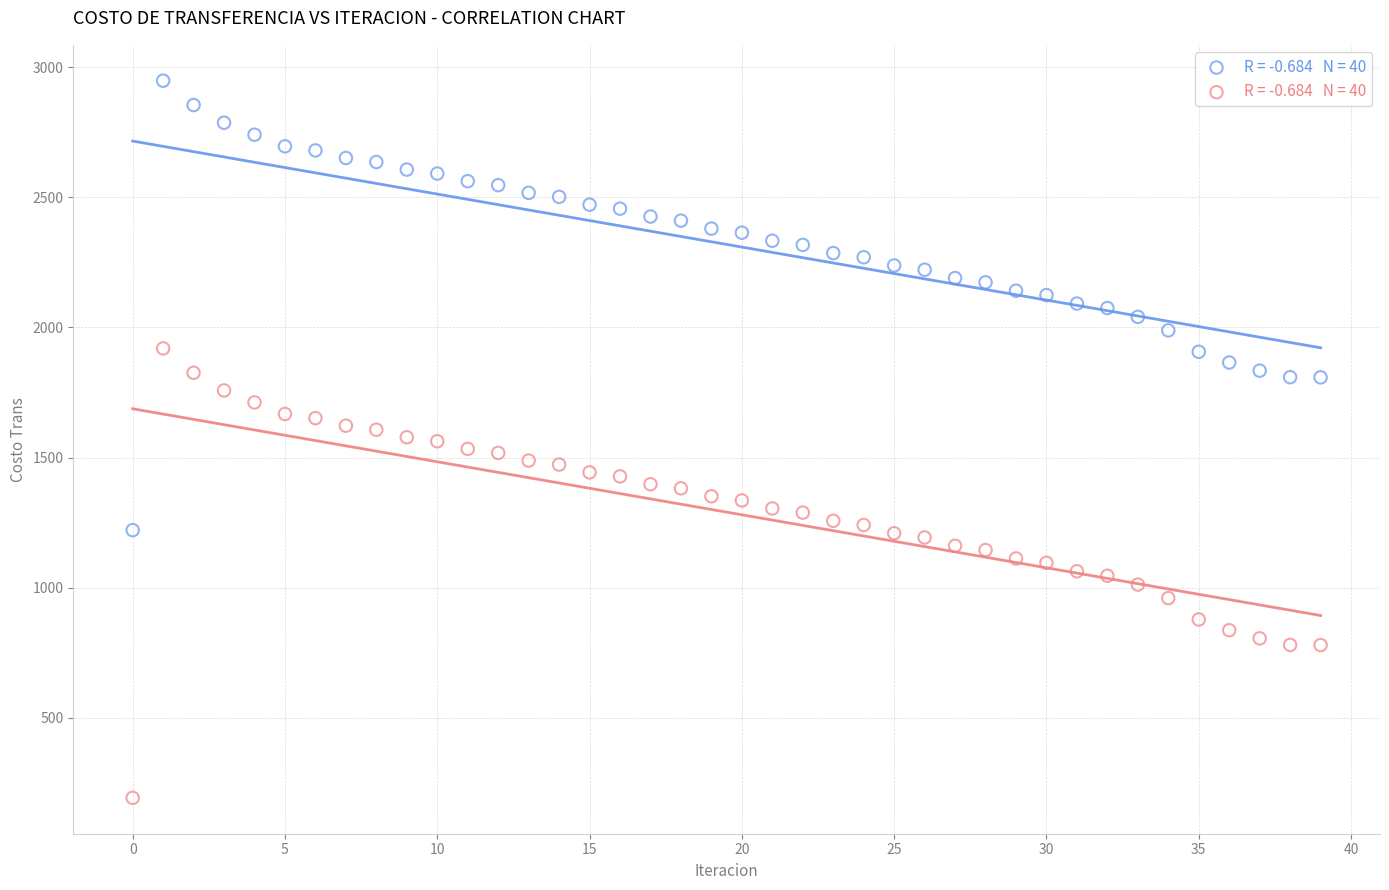

How many data points are displayed?

80